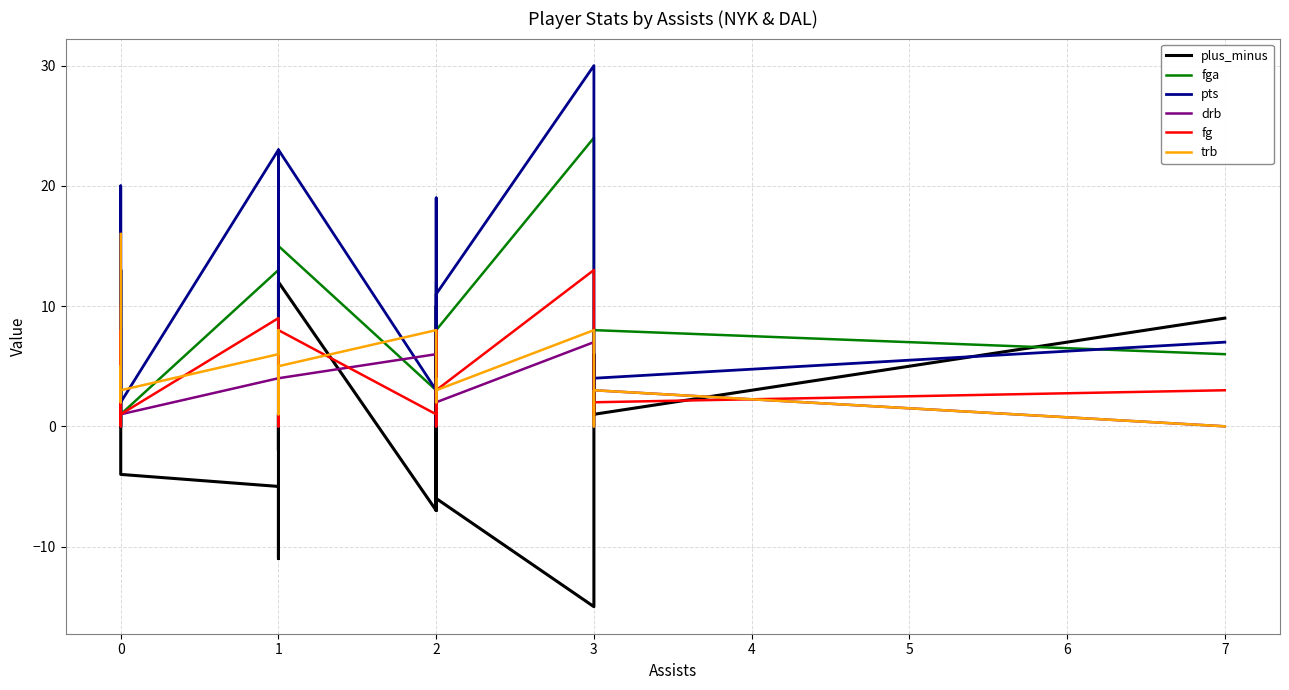

What is the value of the drb point at the 2nd from the left?

2